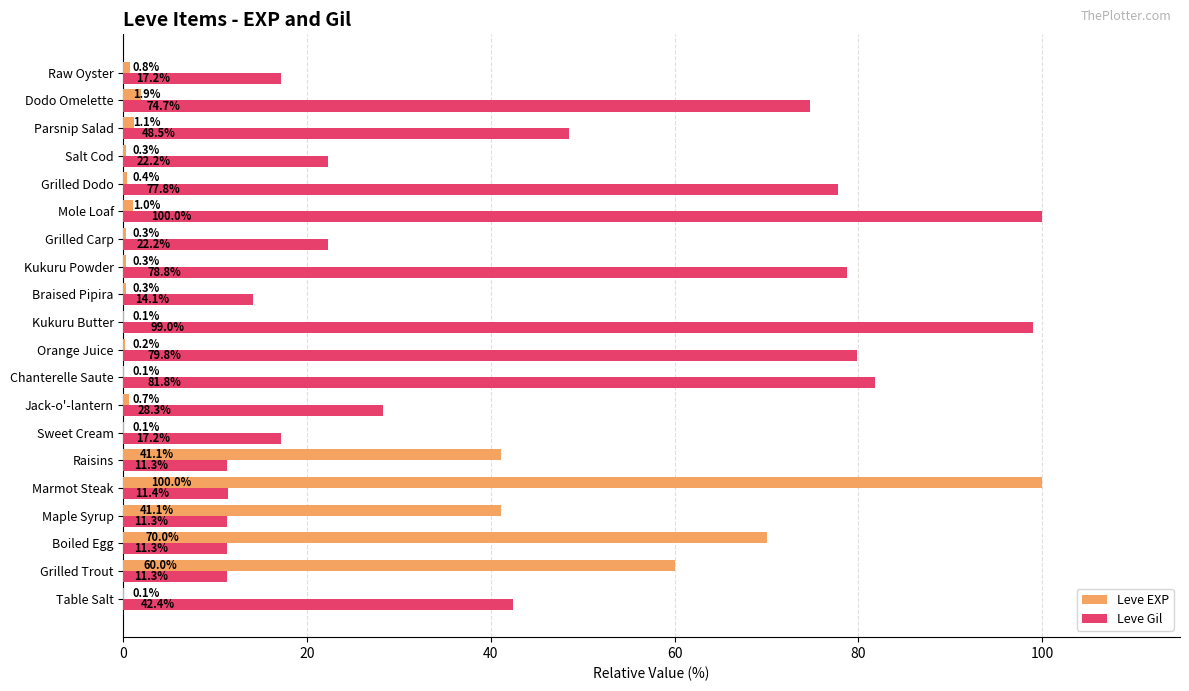

At which label does Leve Gil reach its peak?

Mole Loaf